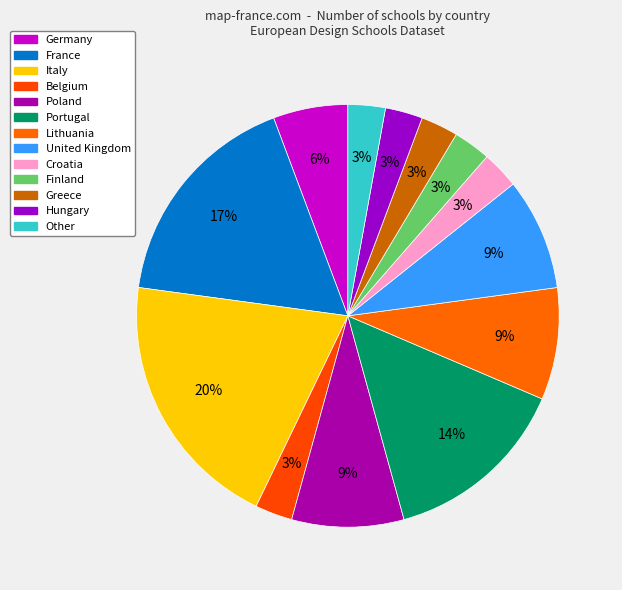

Is it true that Belgium is 3% of the pie?

True